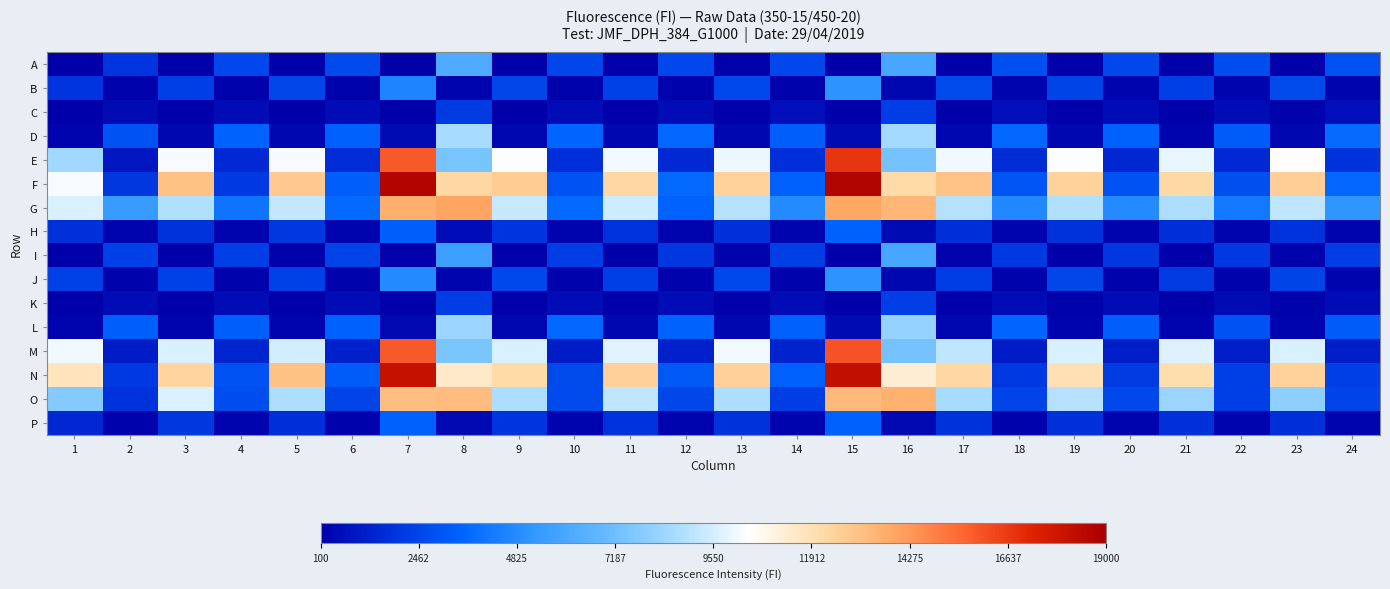

Which category has the highest value across all series?

15